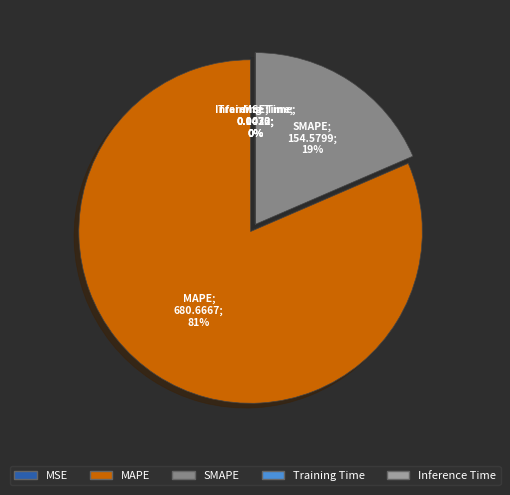

Does SMAPE account for over 50% of the chart?

No